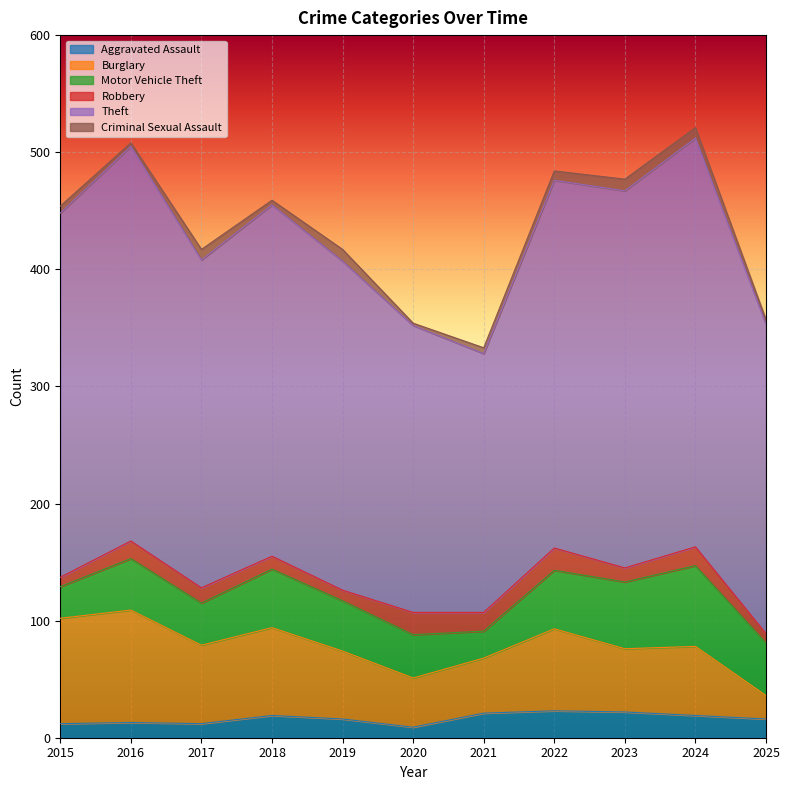

What is the difference between the Robbery values at 2024 and 2022?

3